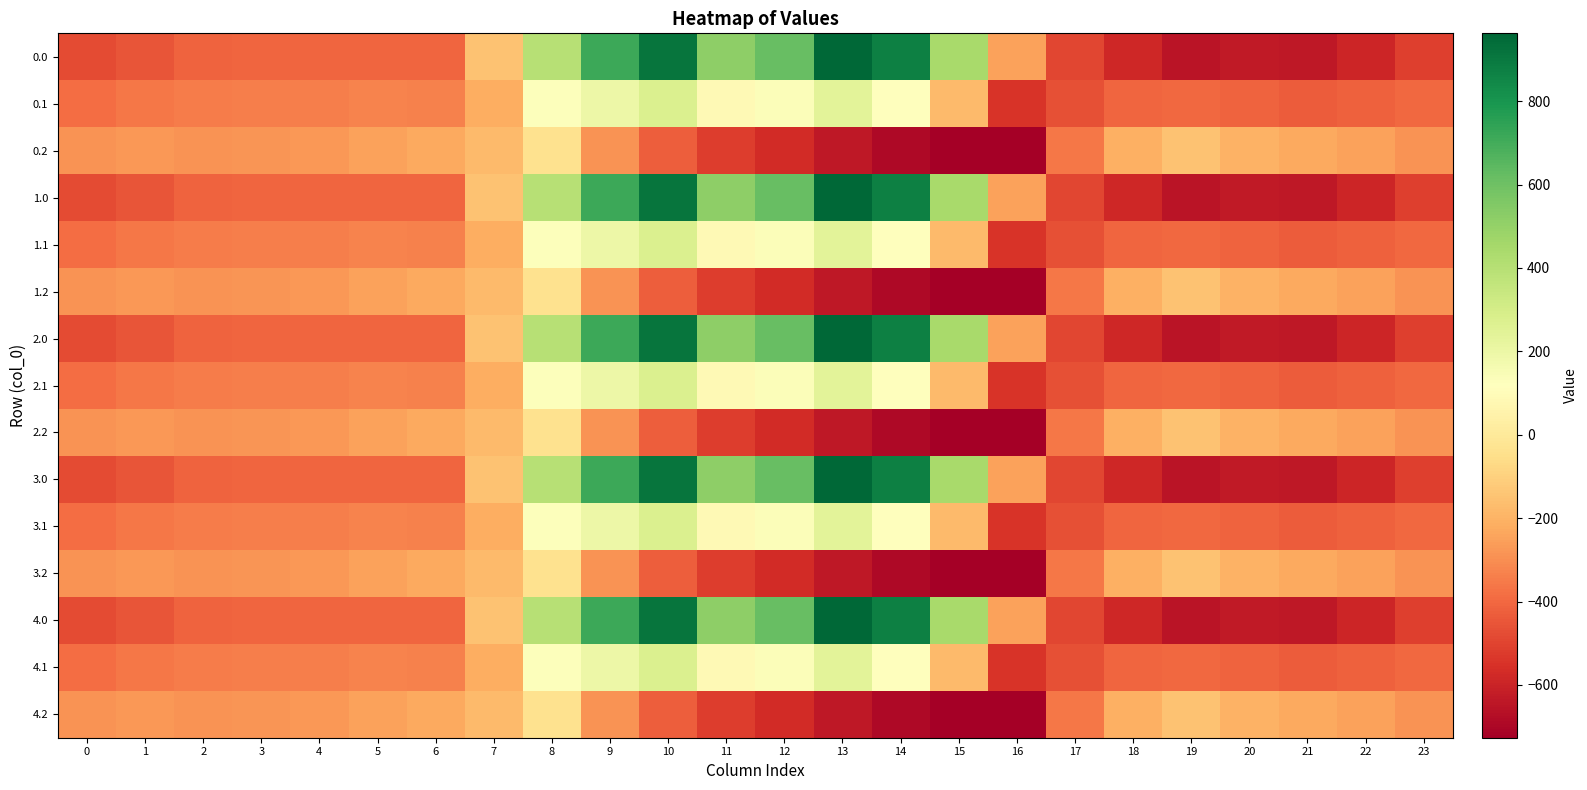

What is the difference between the highest and lowest values at 7?

67.0